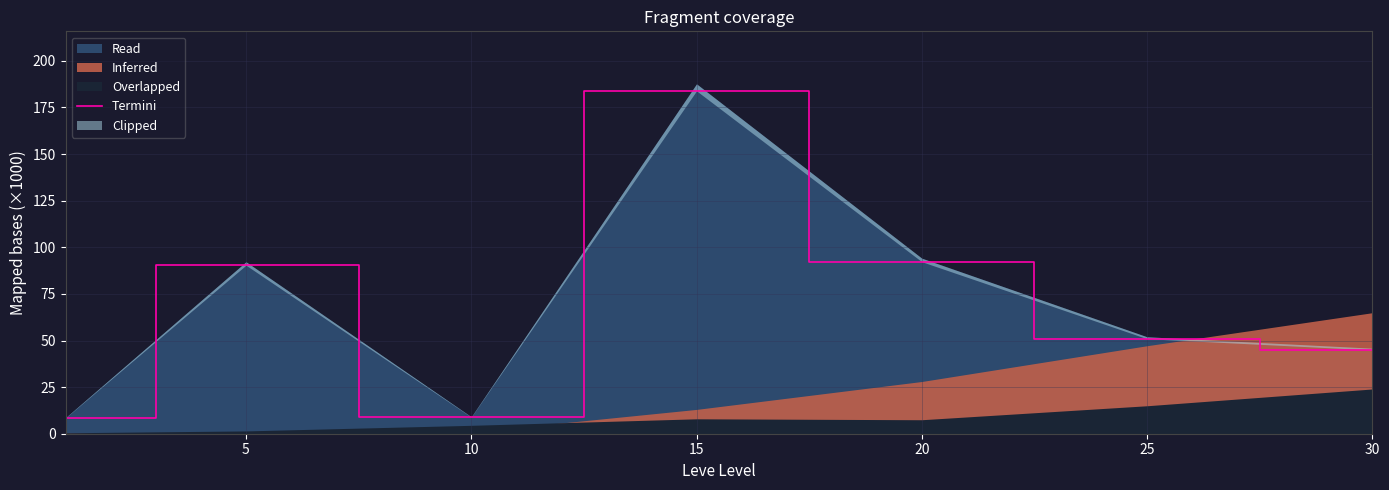

At which label does the data first exceed 50?

5